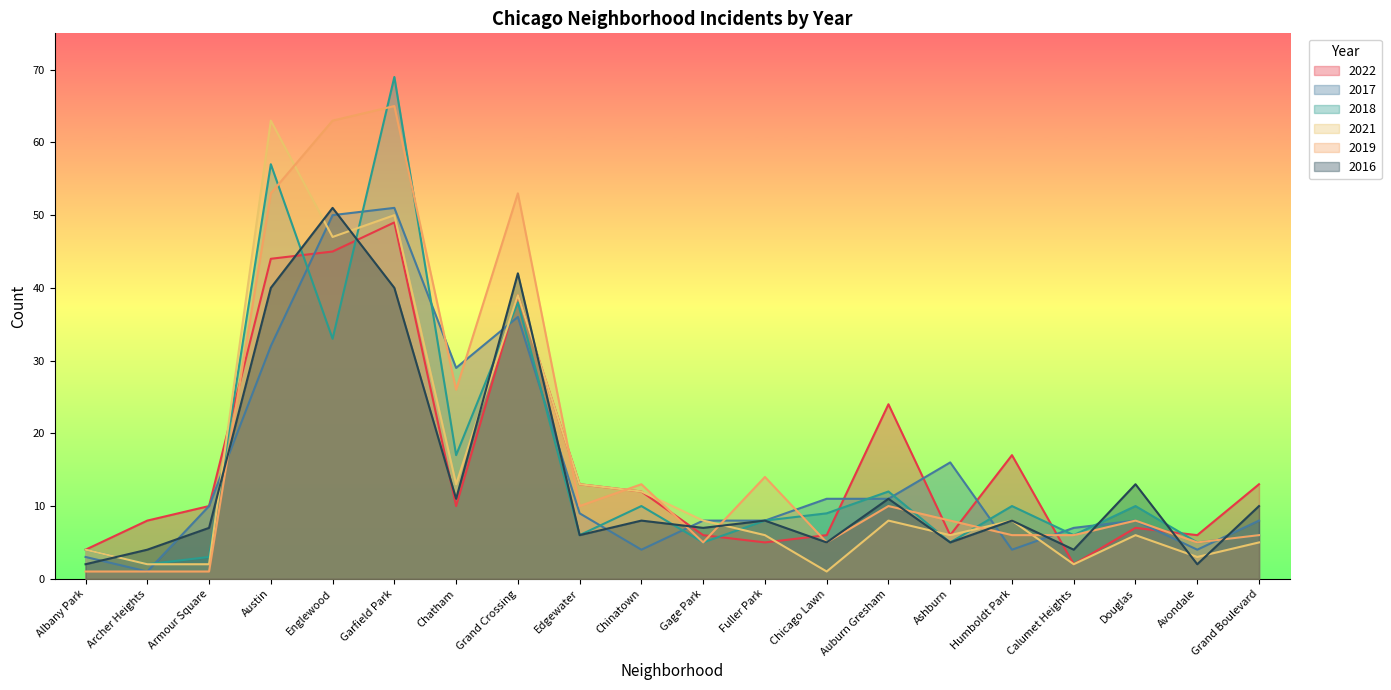

At which category is the sum across all series the highest?

Garfield Park